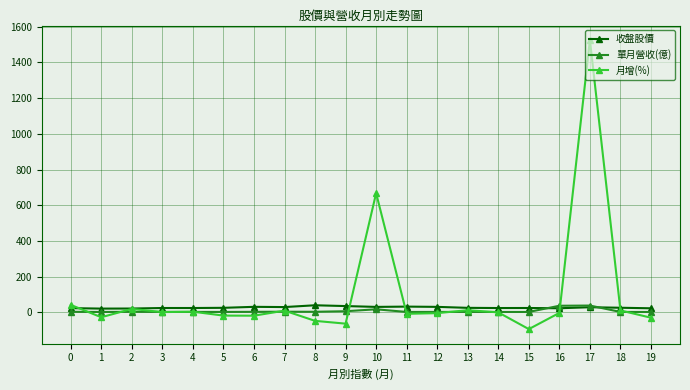

At how many categories does at least one series exceed 1430?

1